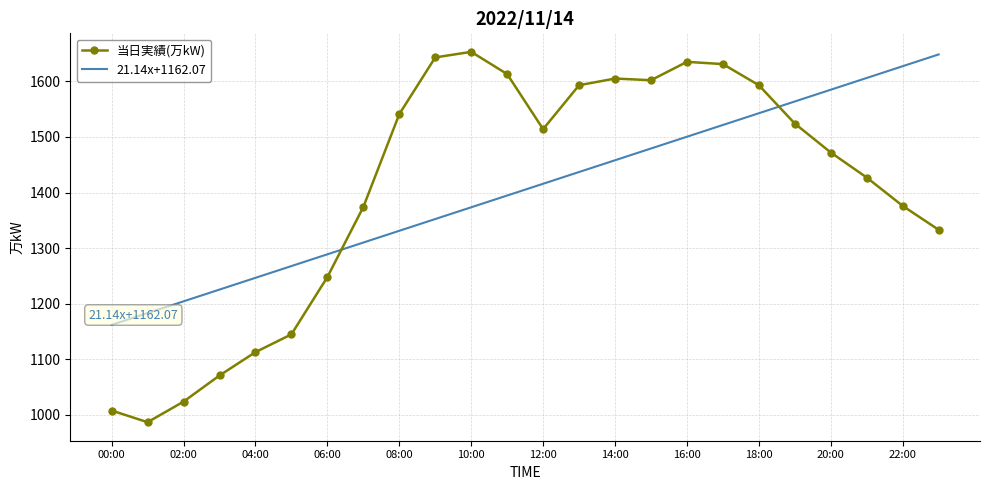

True or false: 21.14x+1162.07 and 当日実績(万kW) cross at least once.

True